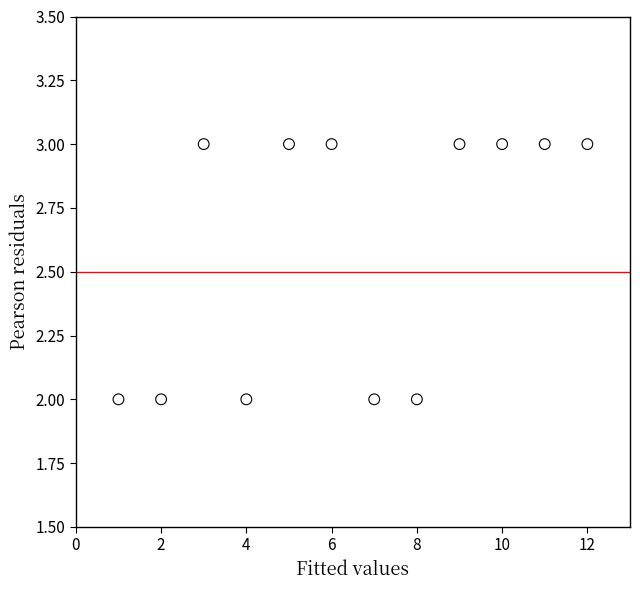

What is the range of X values (max minus min)?

11